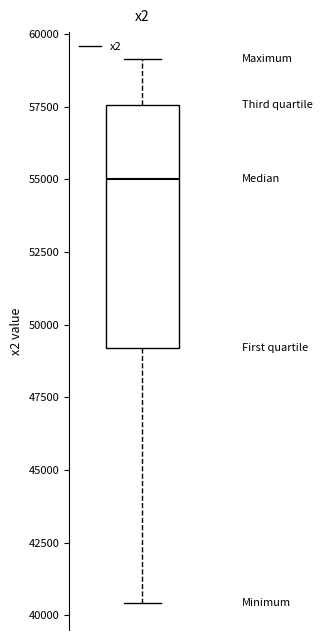

Where does the median line of the box sit on the y-axis? The values are not printed on the chart, so give them approximately, as read against the axis.

55000